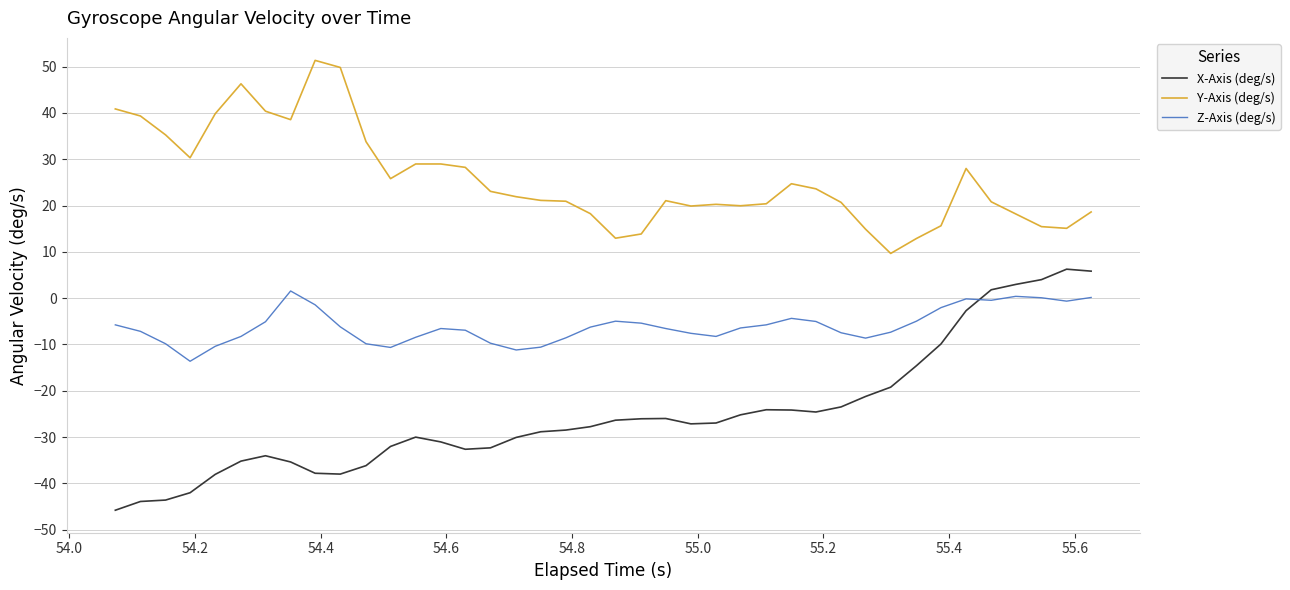

What is the difference between the maximum and minimum values in the Y-Axis (deg/s) series?

41.7